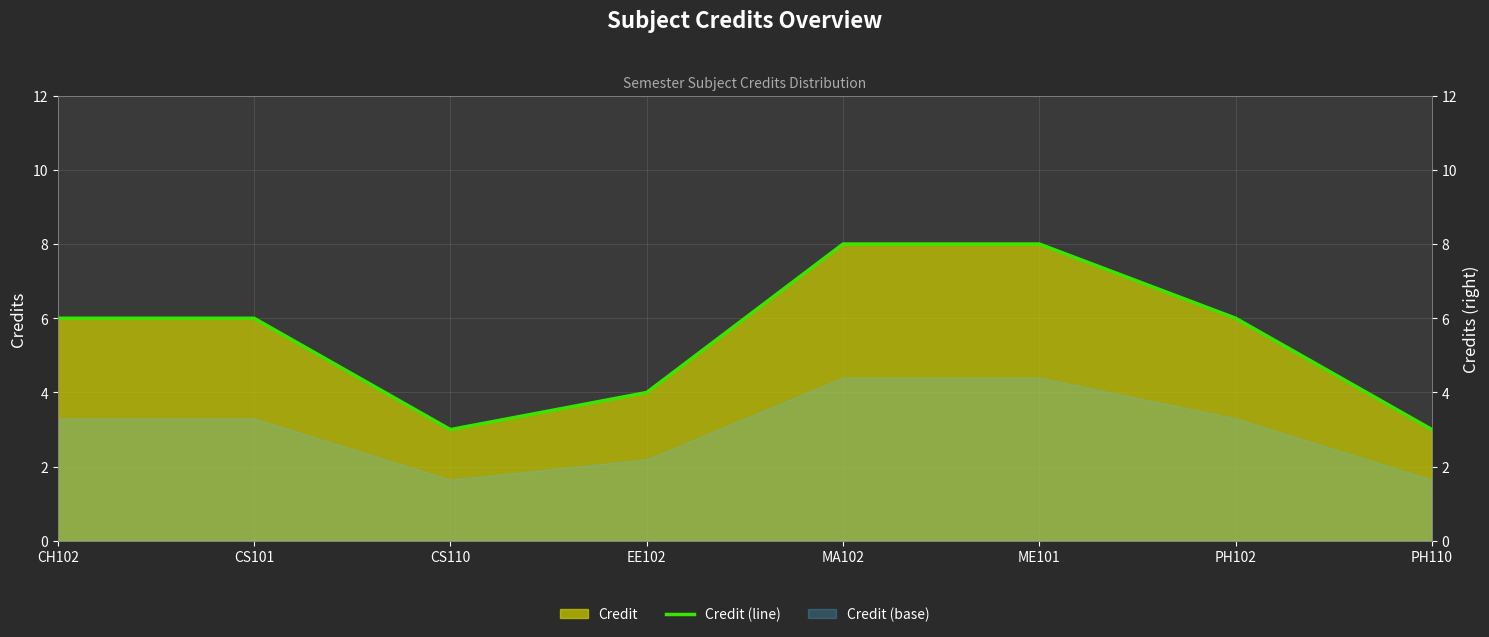

The value at CS110 is 2. True or false?

False